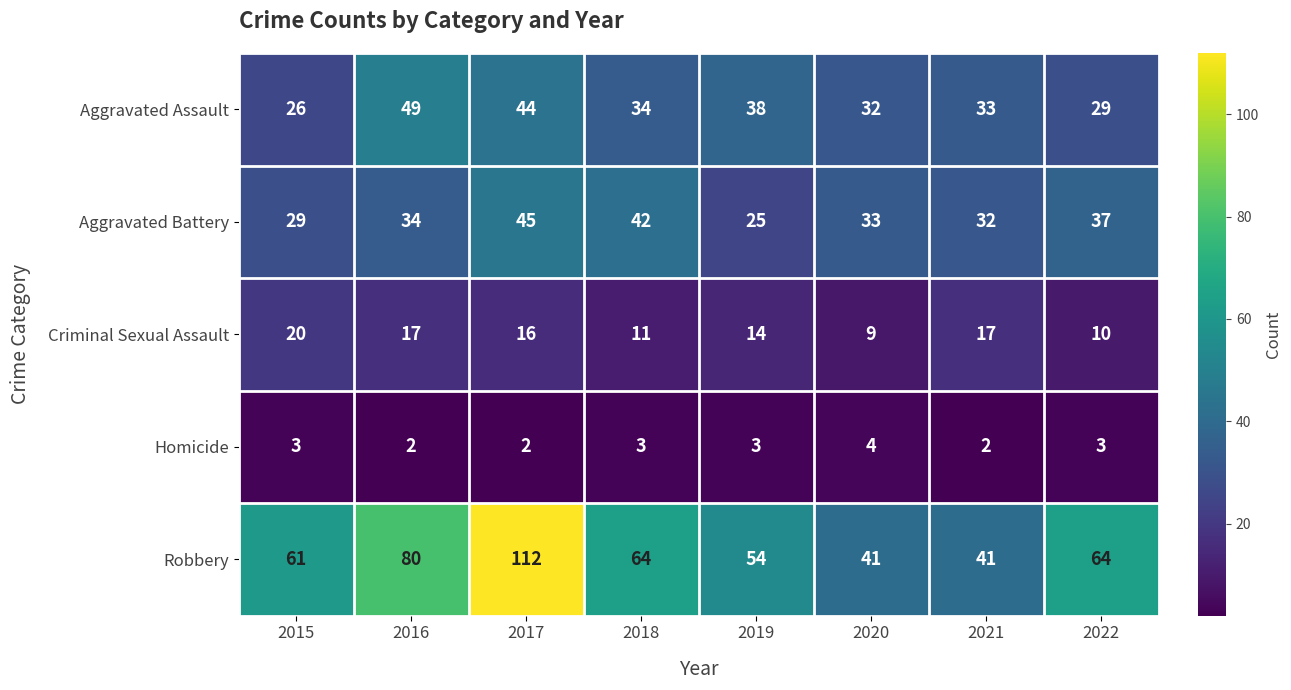

Between 2020 and 2022, which series saw the biggest shift?

Robbery